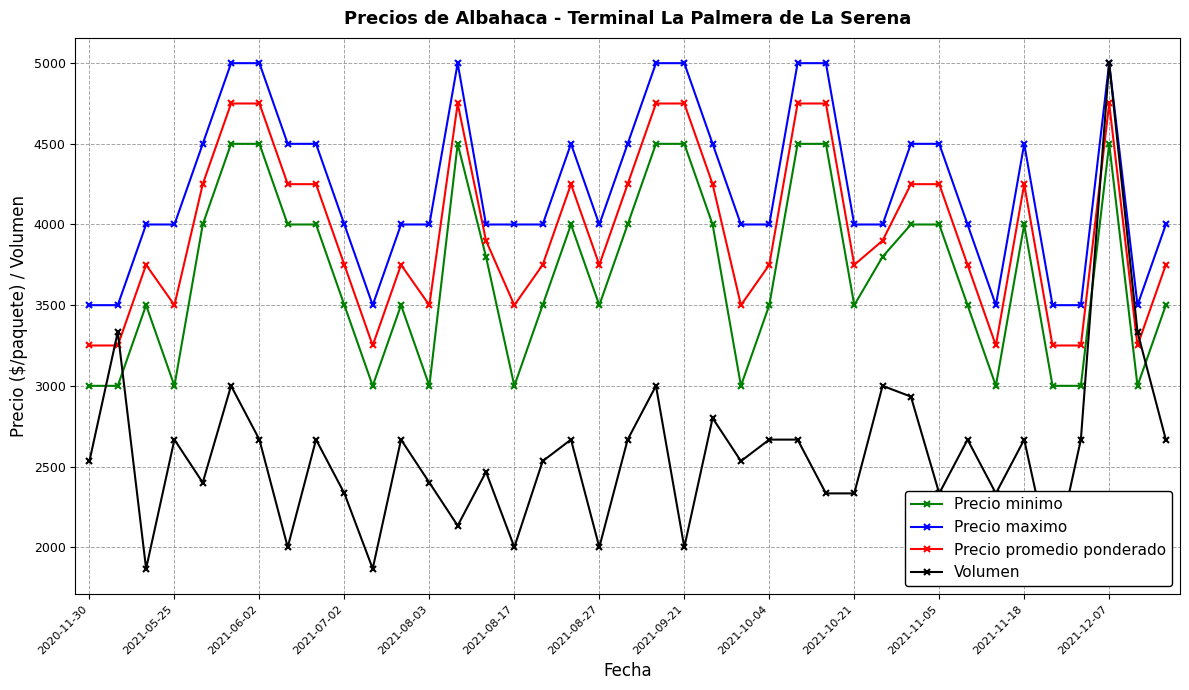

True or false: Precio maximo and Precio minimo intersect in this chart.

False